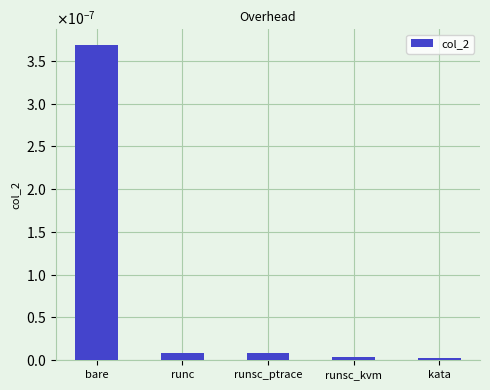

Are the bars horizontal?

No